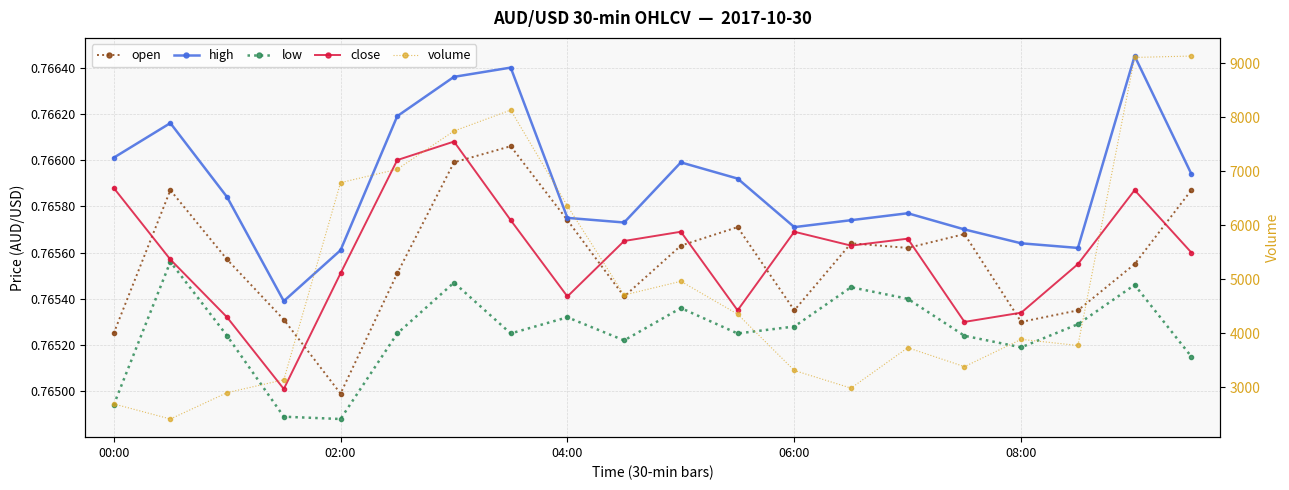

True or false: close and low cross at least once.

False